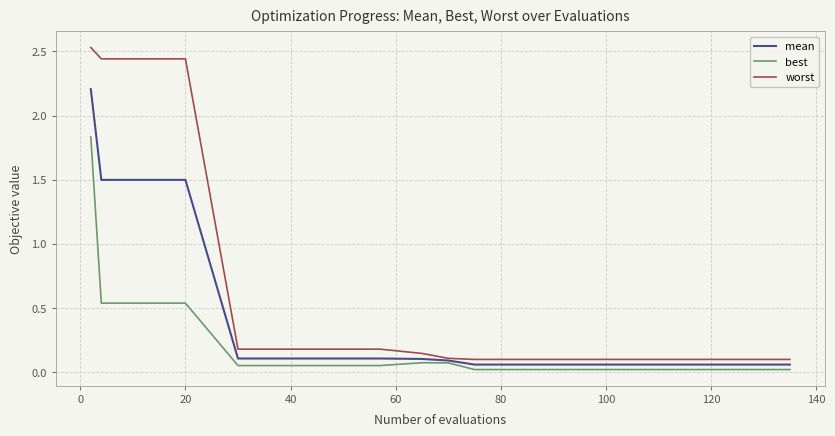

True or false: best and worst intersect in this chart.

False